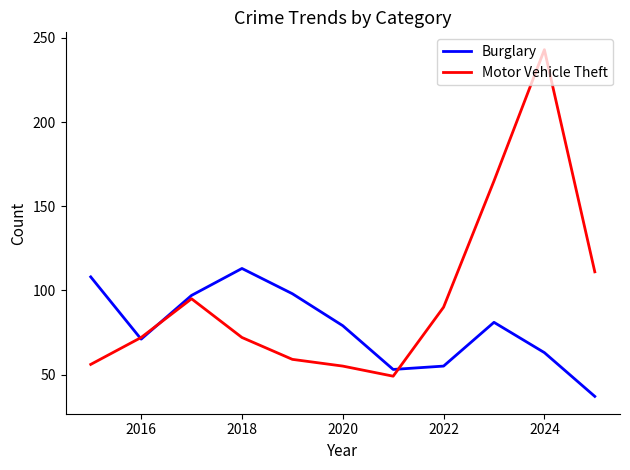

Does the chart display data point markers on the line(s)?

No